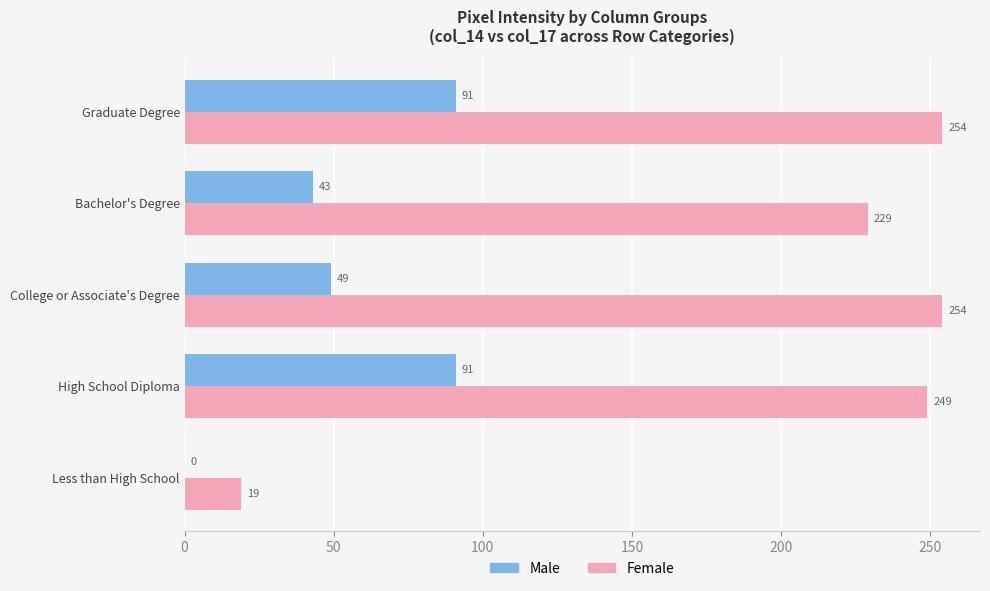

True or false: Female has a value of 153 at High School Diploma.

False